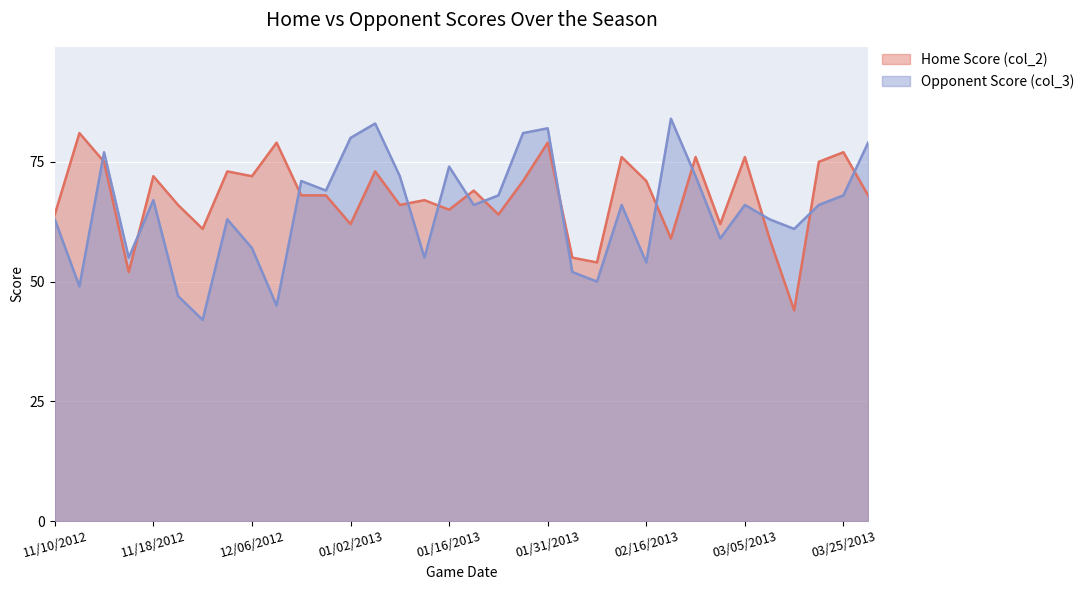

True or false: Opponent Score (col_3) and Home Score (col_2) cross at least once.

True